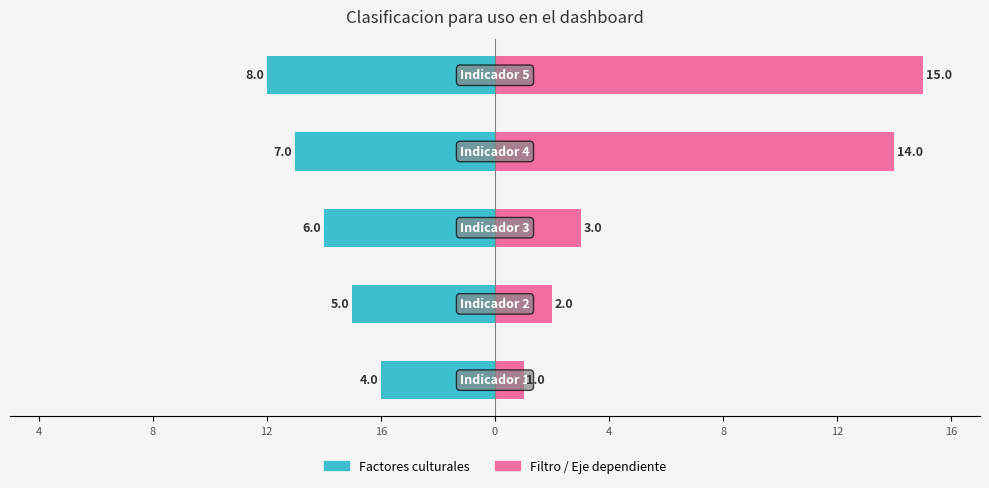

What is the lowest value of the Filtro / Eje dependiente series?

1